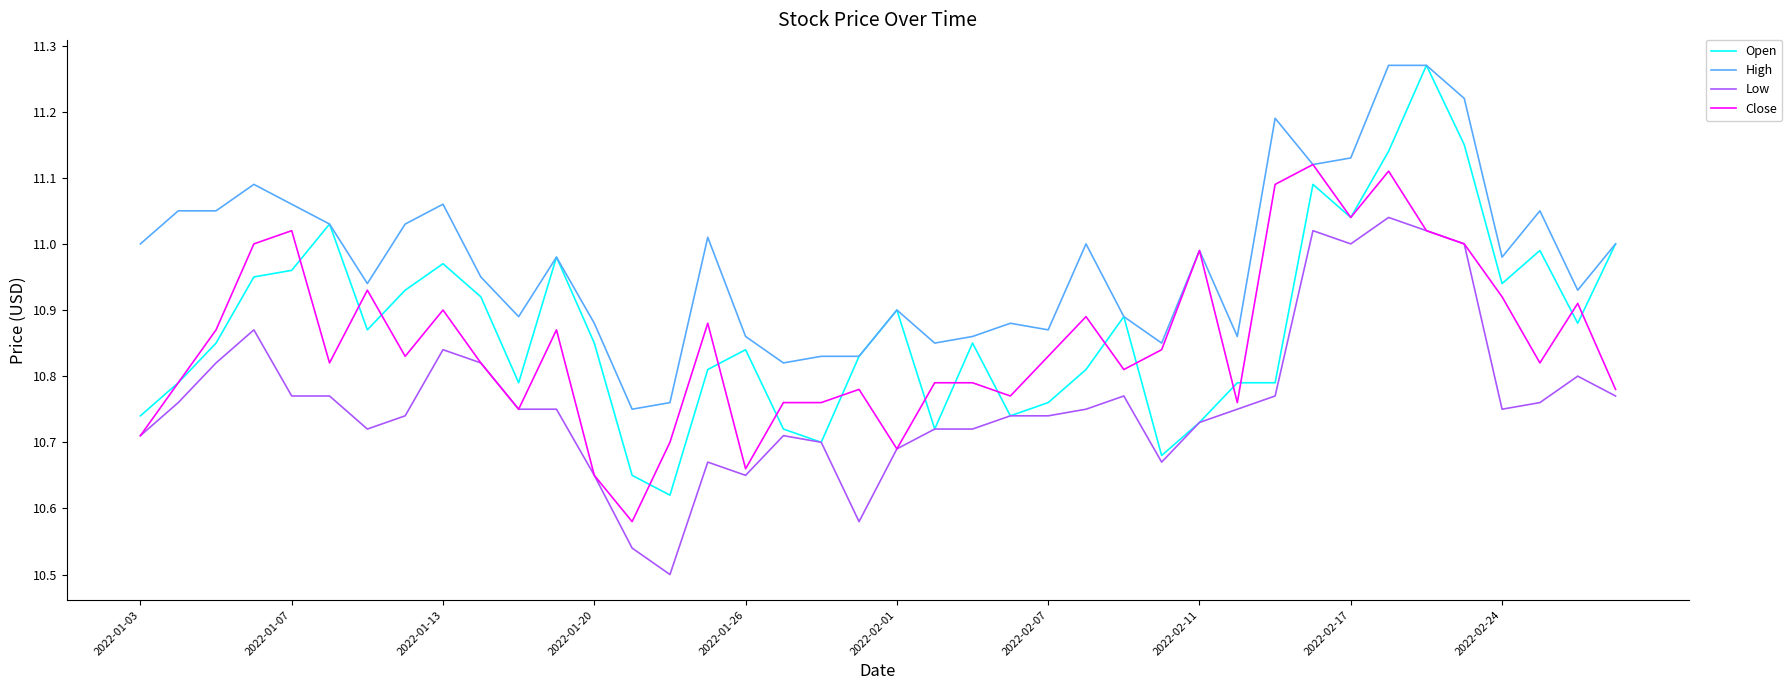

Which series has the largest total across all categories?

High